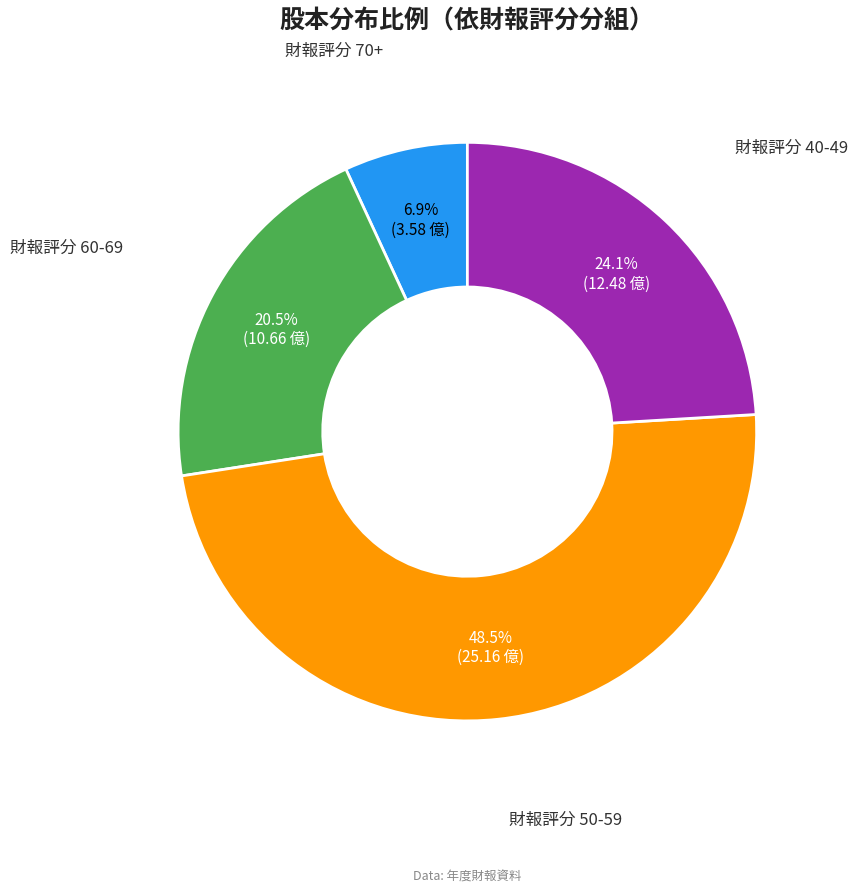

Is there a majority slice in this chart?

No